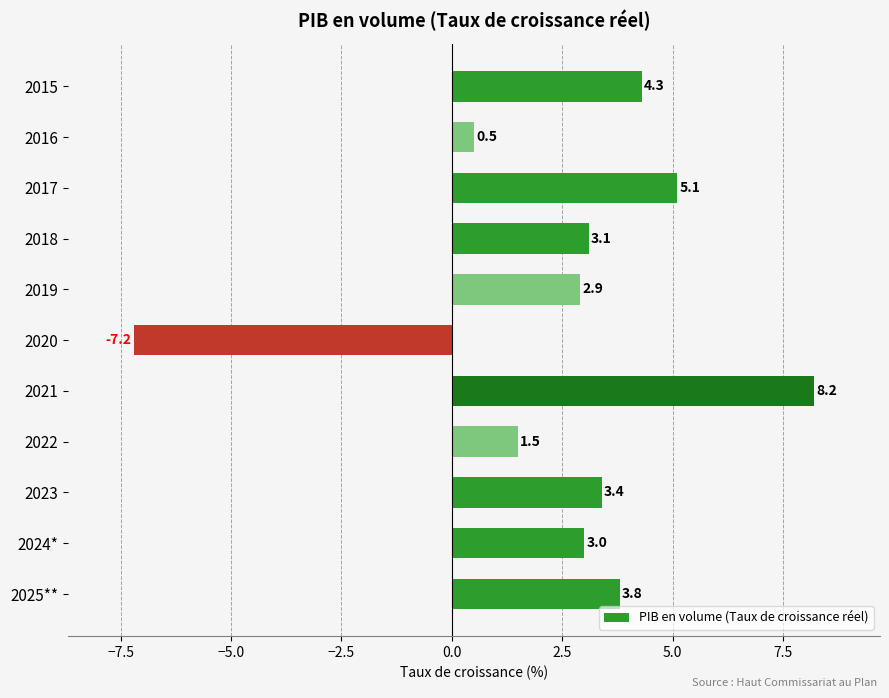

How many distinct data groups are displayed?

1